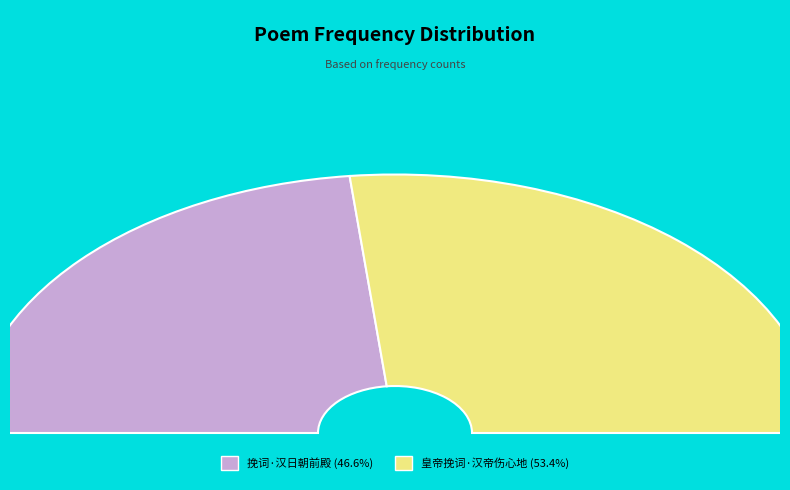

Is it true that 皇帝挽词·汉帝伤心地 is 53% of the pie?

True